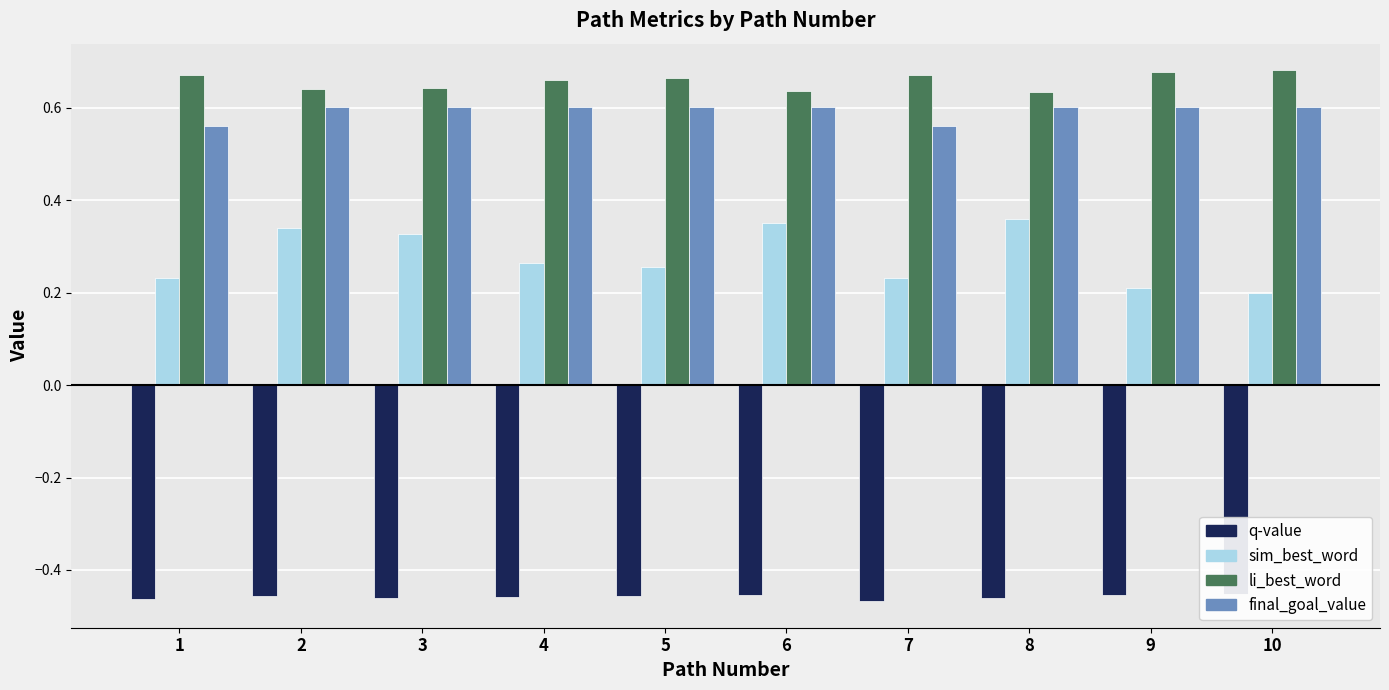

What is the value of the li_best_word bar at the 9th from the left?

0.7